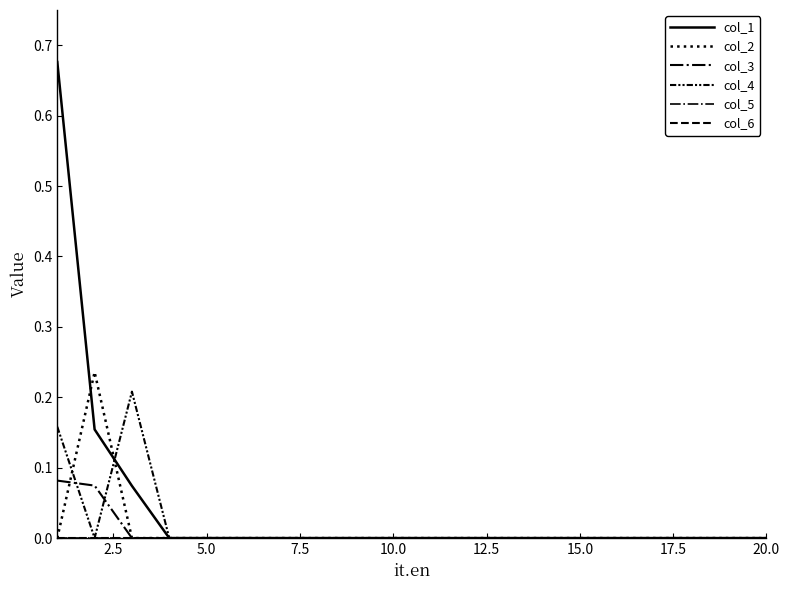

True or false: col_1 and col_3 intersect in this chart.

False